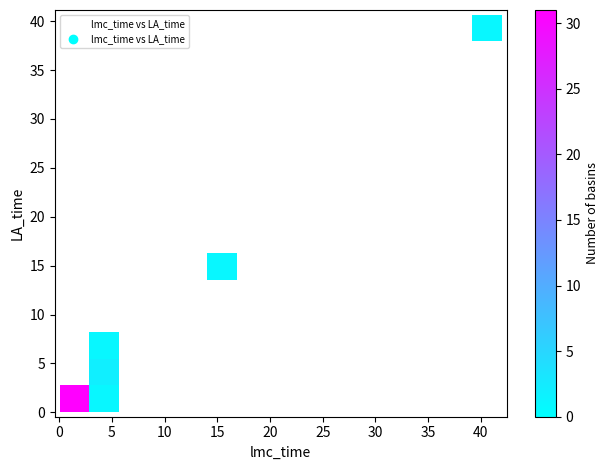

What Y value in the scatter plot is closest to 20?

15.5